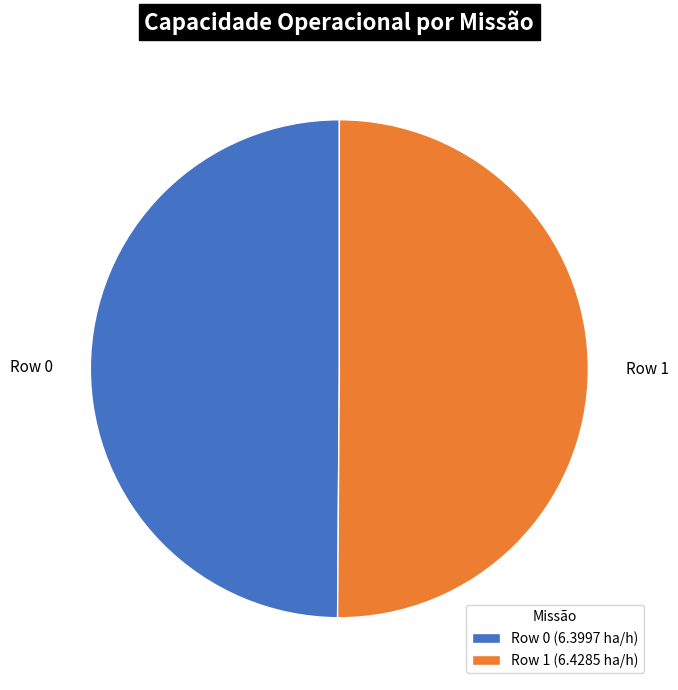

True or false: Row 0 accounts for 50% of the total.

True